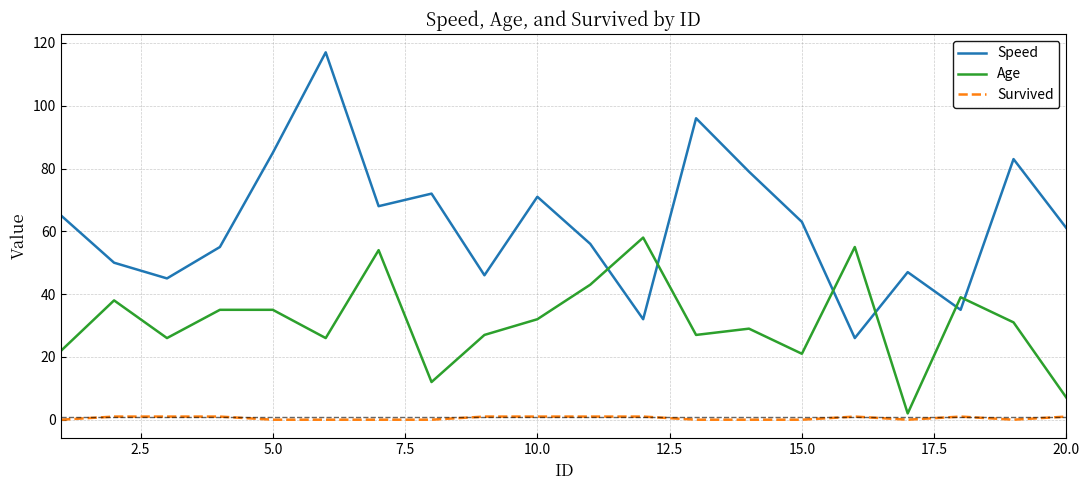

Which series has the largest range (max minus min)?

Speed